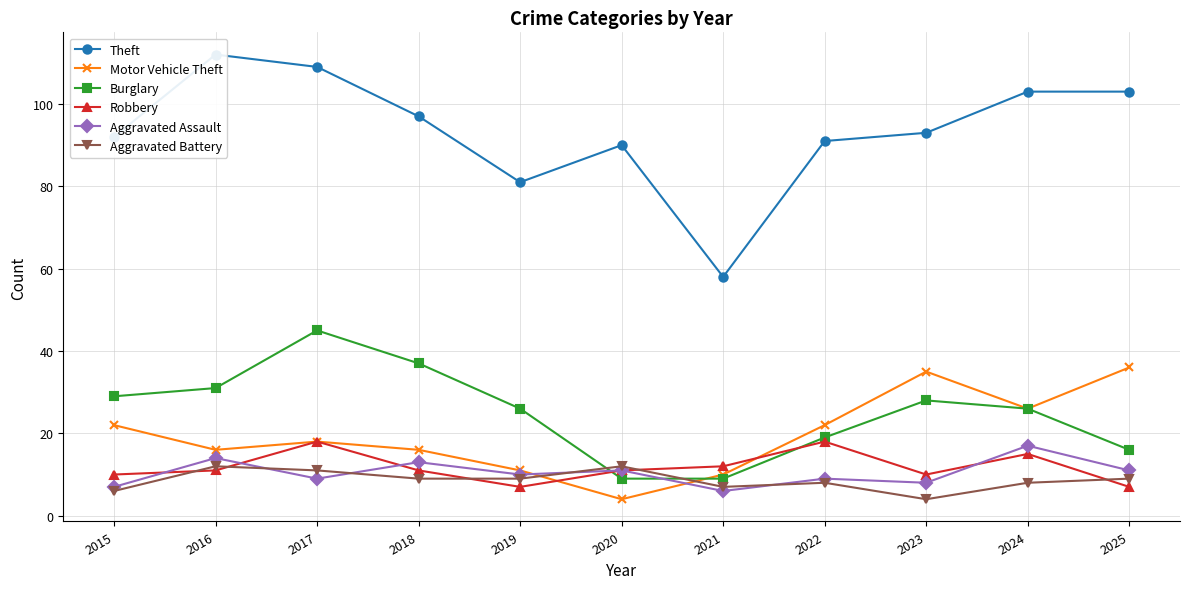

Is this an area chart (filled region under the line)?

No